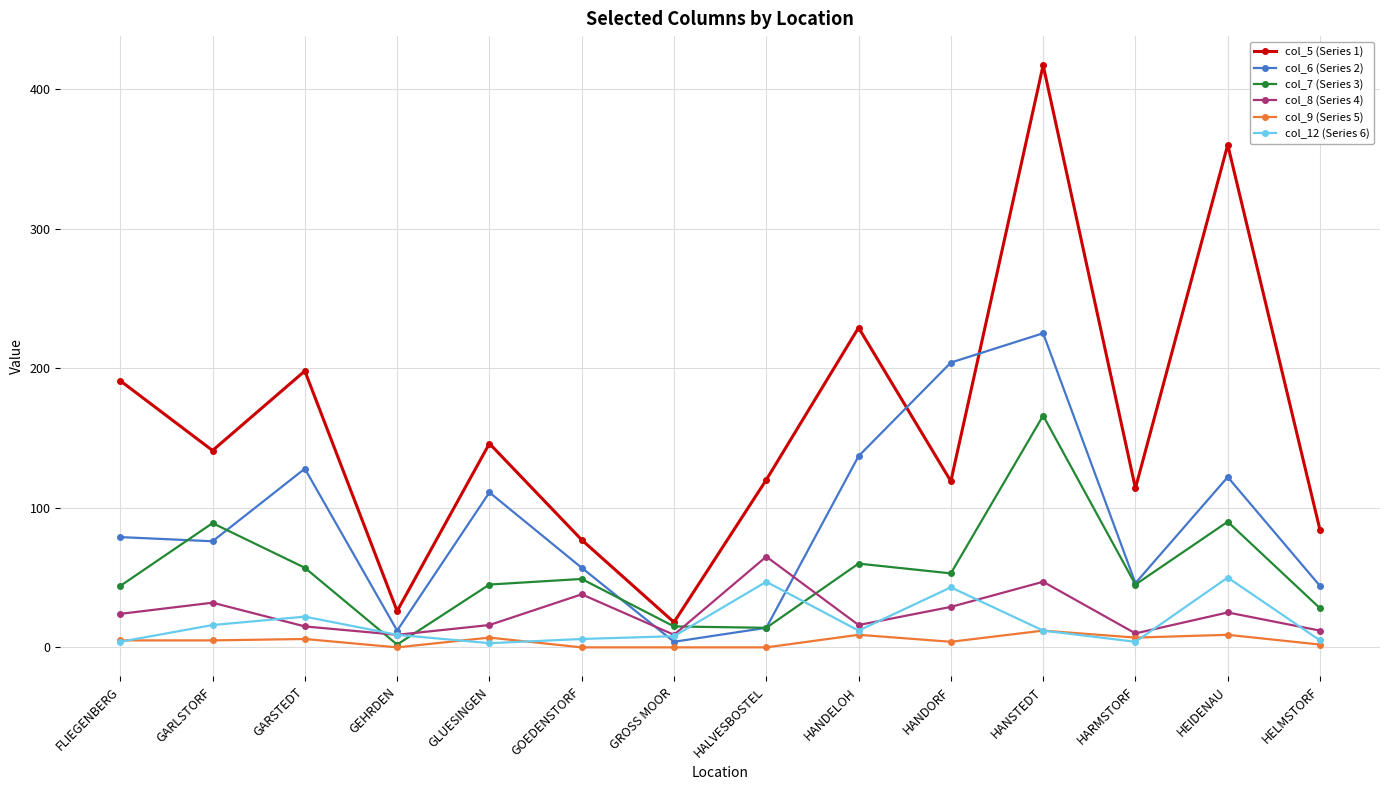

Which series has the widest spread of values?

col_5 (Series 1)